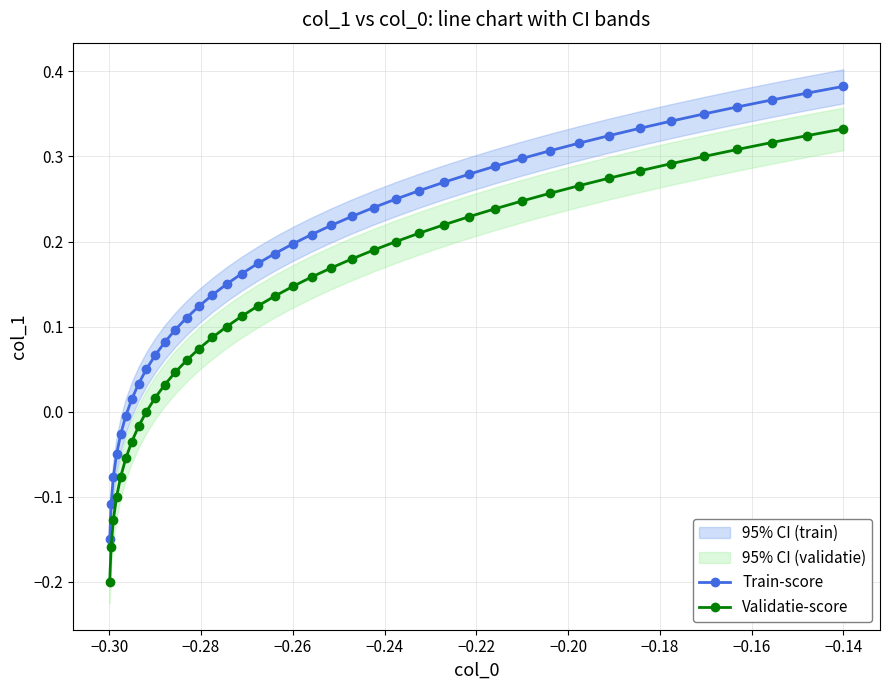

Does the chart have visible grid lines?

Yes